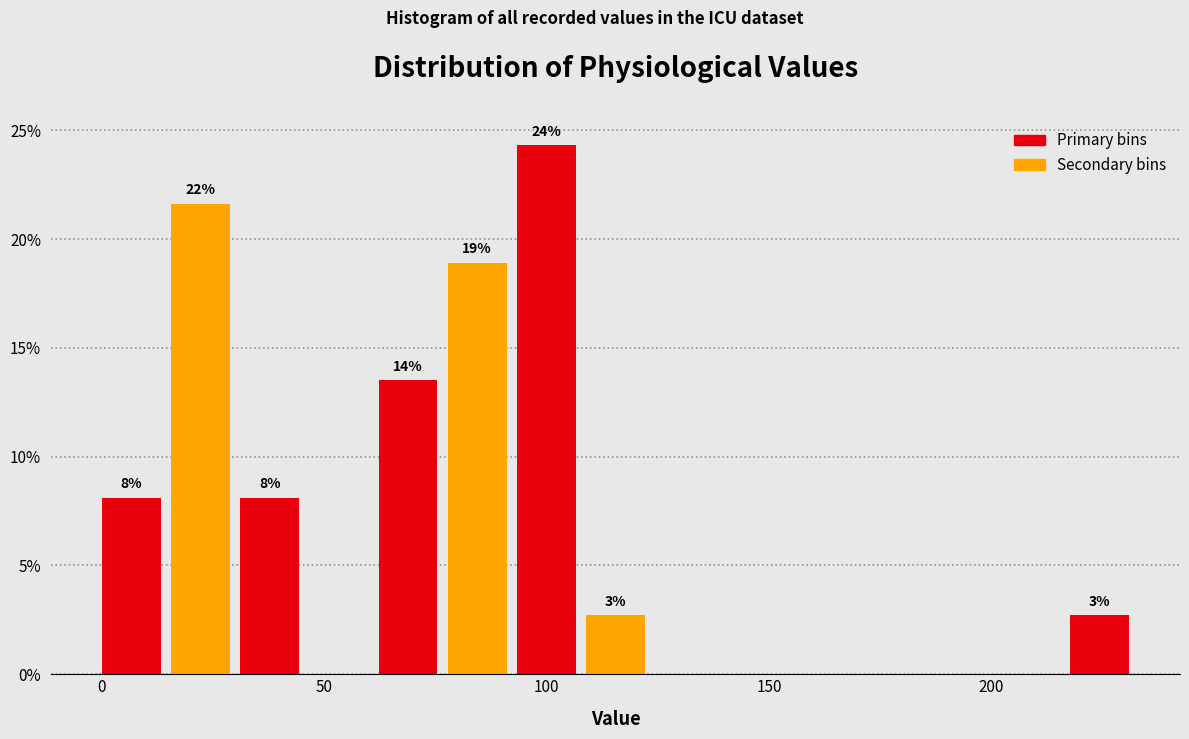

Around what value on the x-axis is the tallest bar? Give the approximate position of its centre, as read against the axis.

100